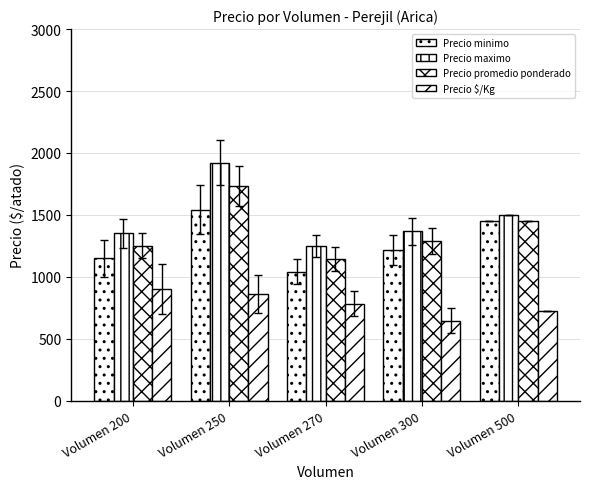

How many bars are there in each group?

4